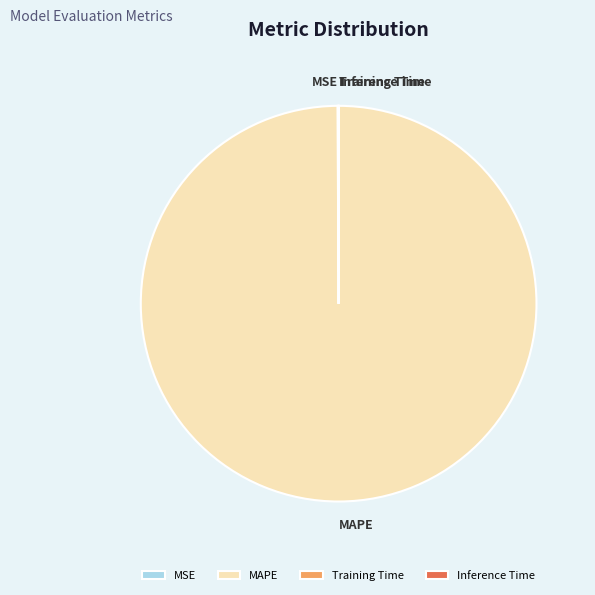

Is MAPE the majority of the pie?

Yes